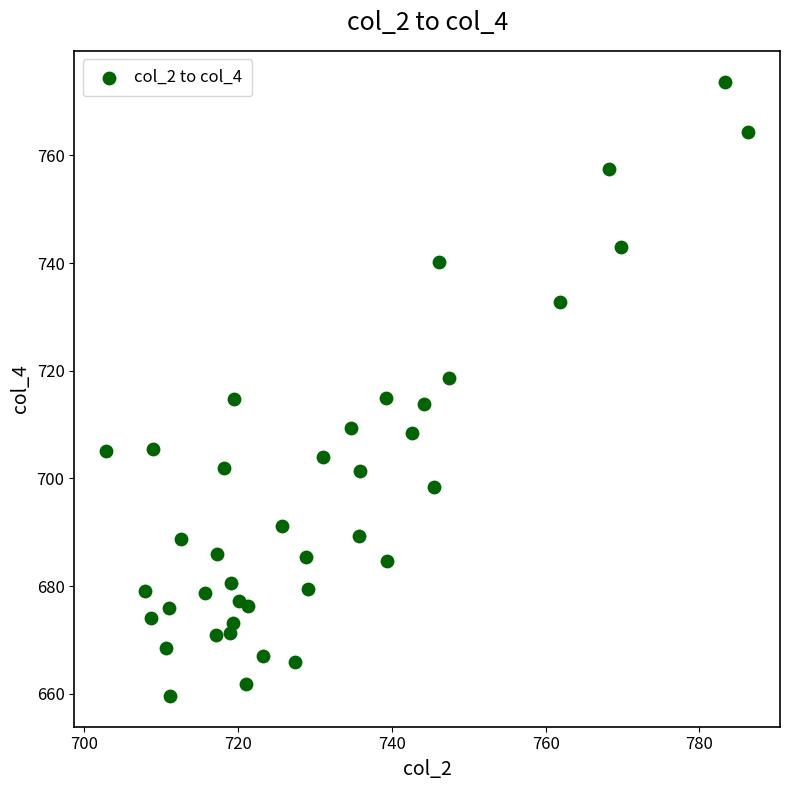

What is the range of X values (max minus min)?

83.4